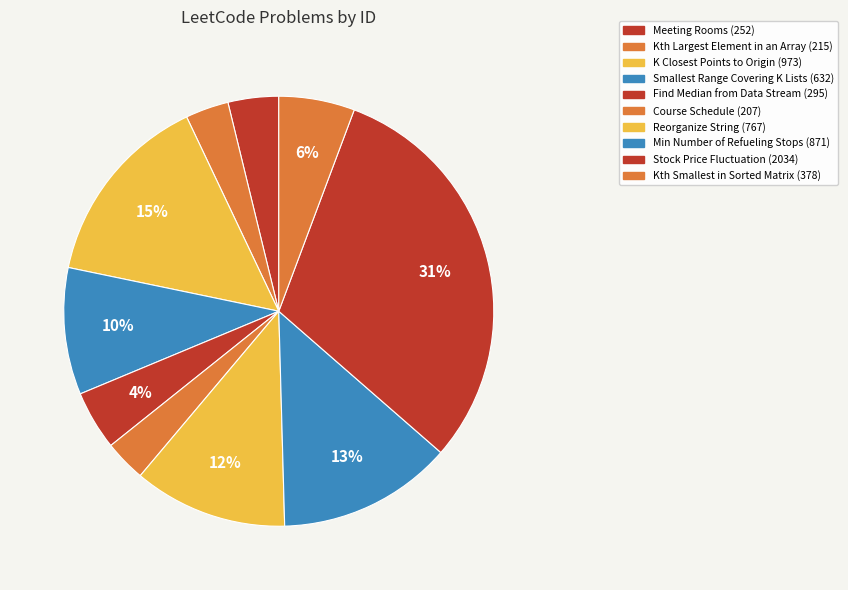

How many slices are in this pie chart?

10